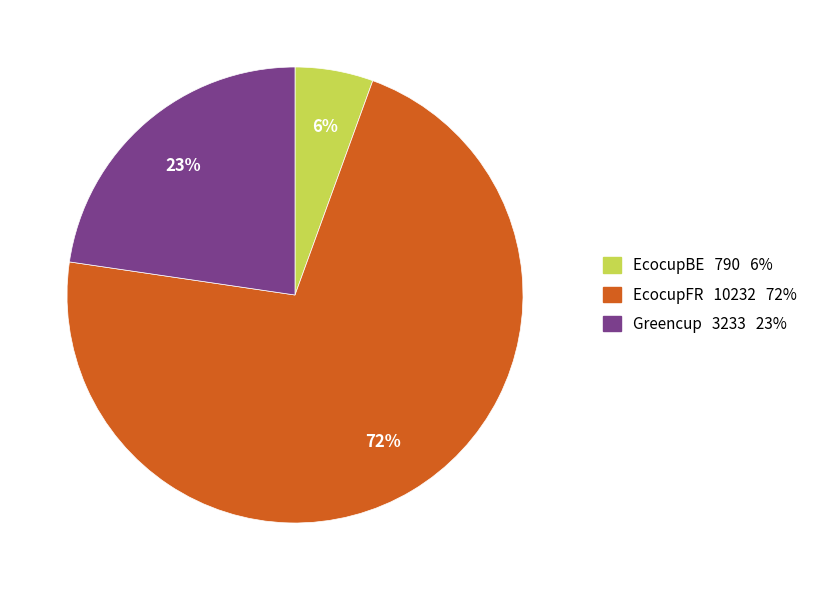

To the nearest percent, what is the combined percentage of EcocupBE and EcocupFR?

77%